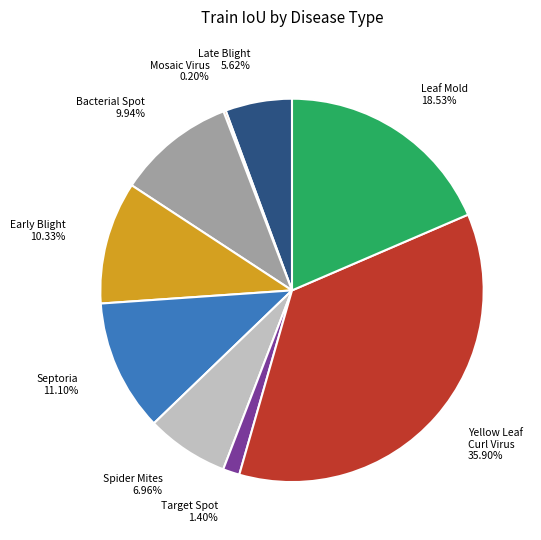

Combined, do Target Spot and Late Blight account for over 50%?

No